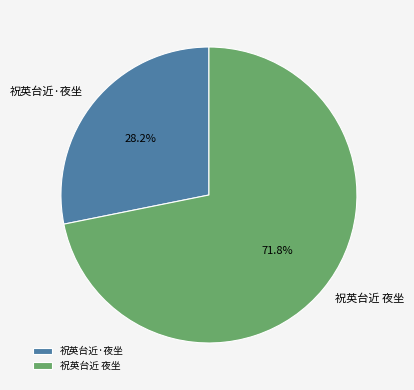

Combined, what portion of the pie is 祝英台近·夜坐 and 祝英台近 夜坐?

100.0%